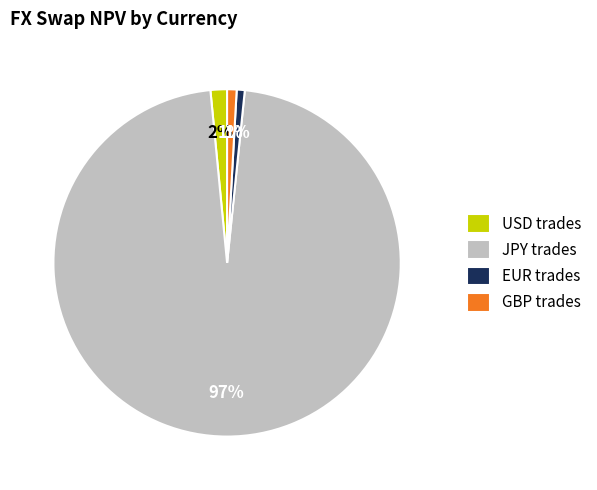

Which category has the biggest portion of the pie?

JPY trades